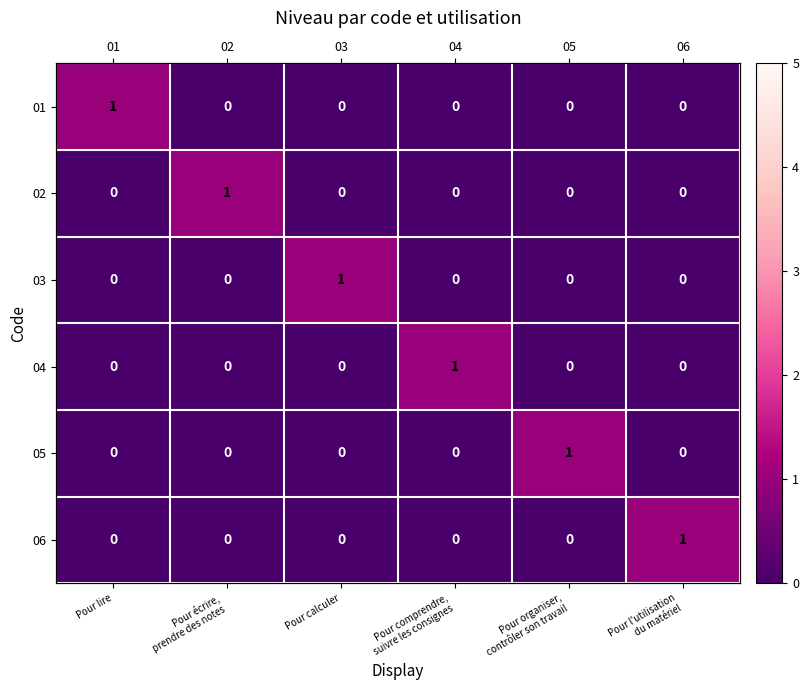

True or false: 01 has a value of 0 at Pour comprendre, suivre les consignes.

False